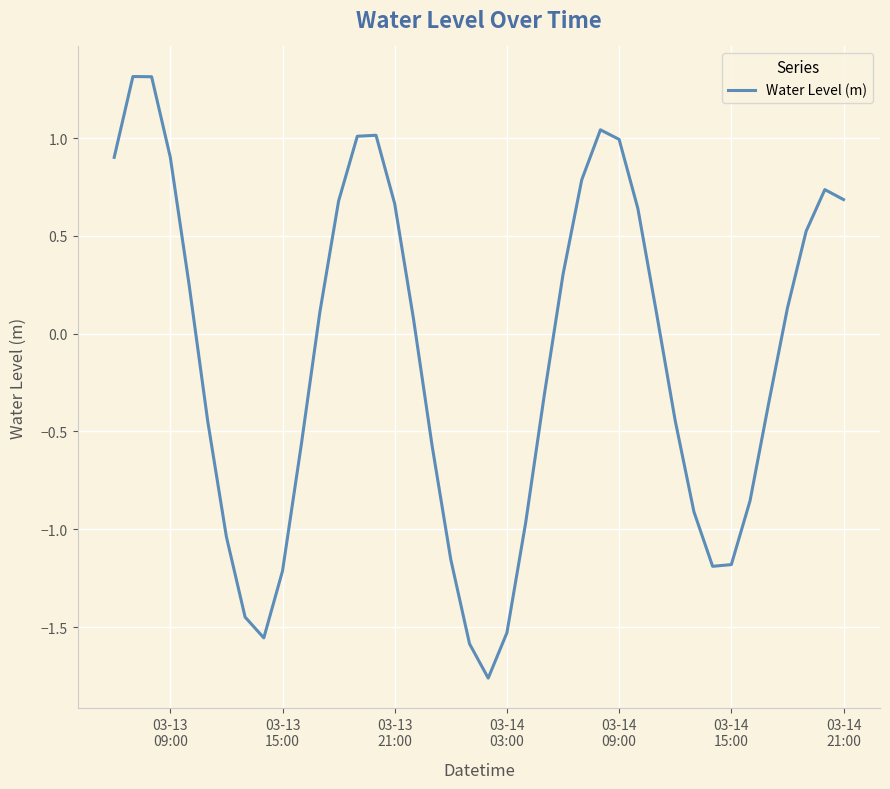

What is the greatest value displayed?

1.3